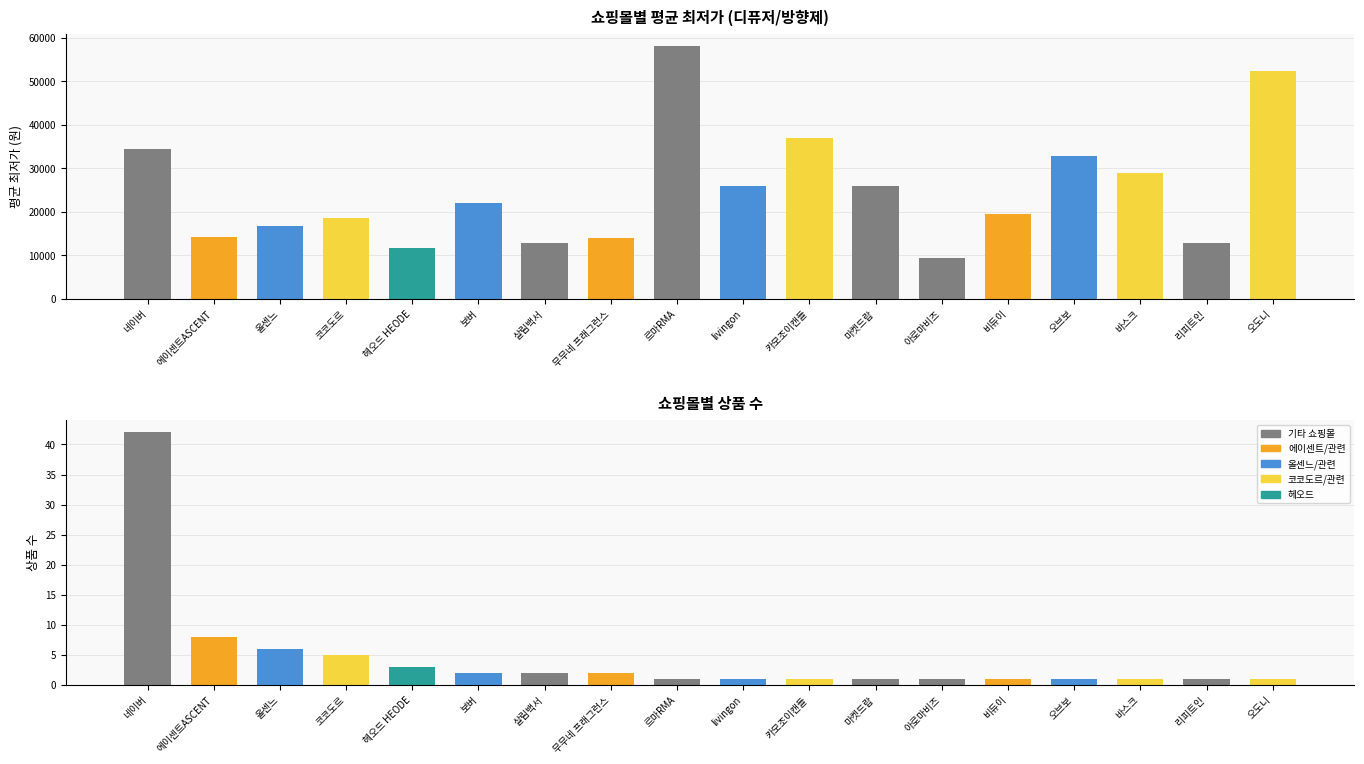

The value of count at 아로마비즈 is 1. True or false?

True